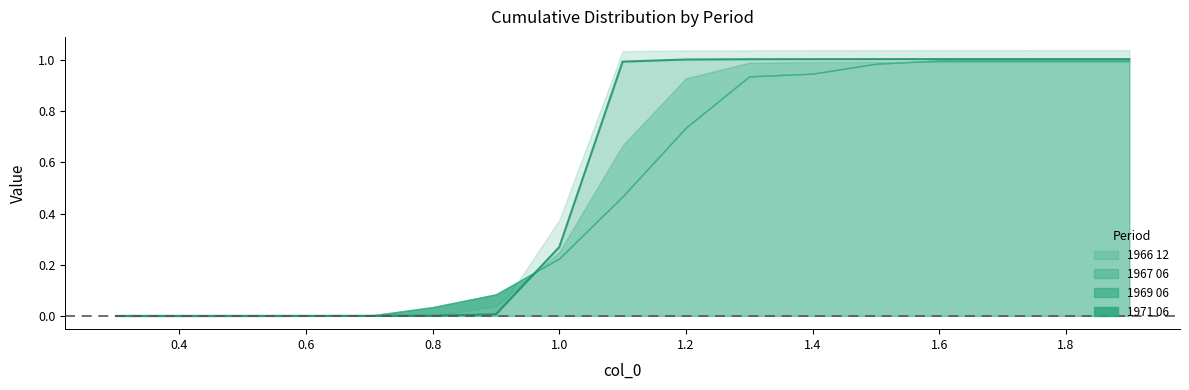

Between 0.8 and 1.1, which is larger?

1.1